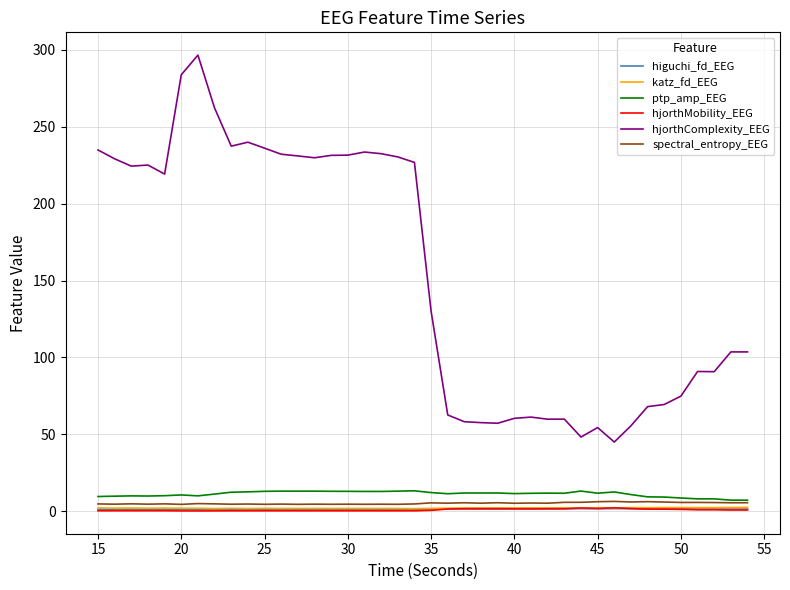

Which series has the largest range (max minus min)?

hjorthComplexity_EEG